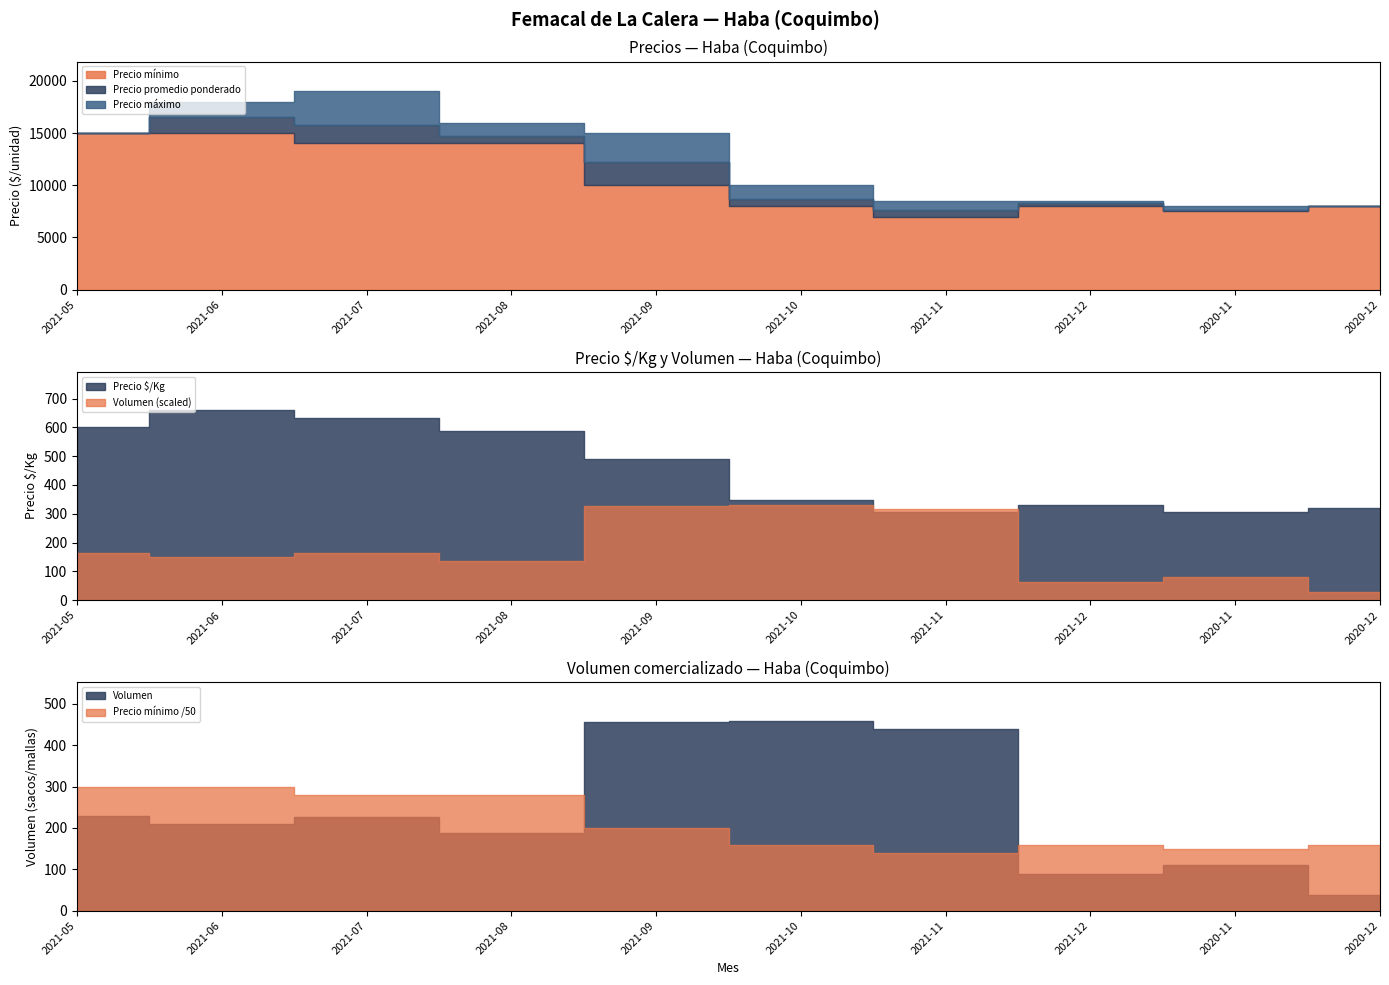

True or false: Precio $/Kg has more than 1 interior local peaks.

True